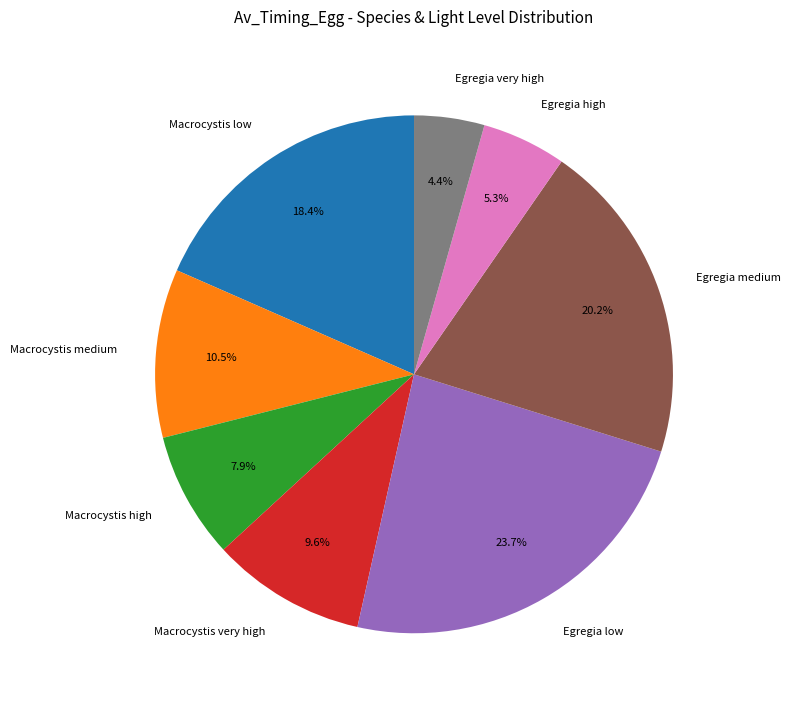

Is Macrocystis very high the majority of the pie?

No